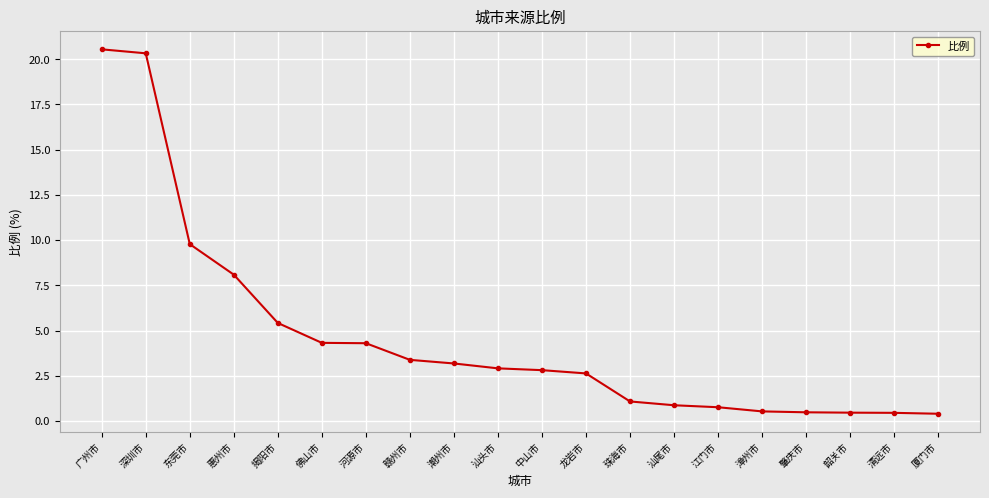

Between 潮州市 and 揭阳市, which is larger?

揭阳市